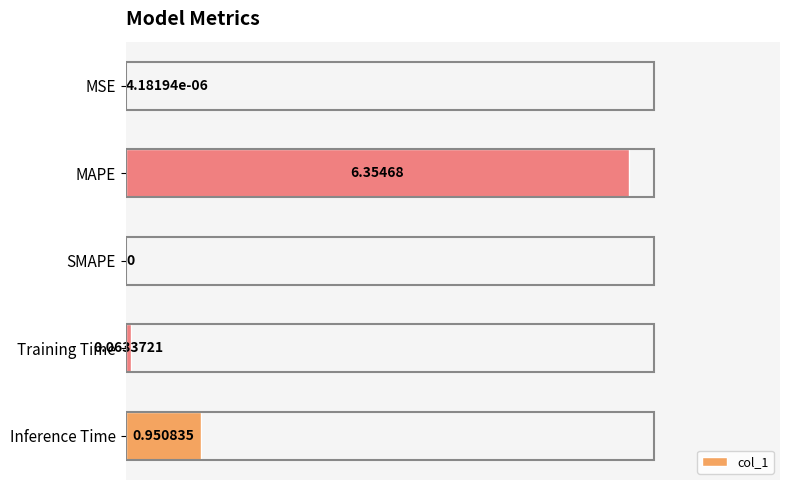

How many series are shown in this chart?

1